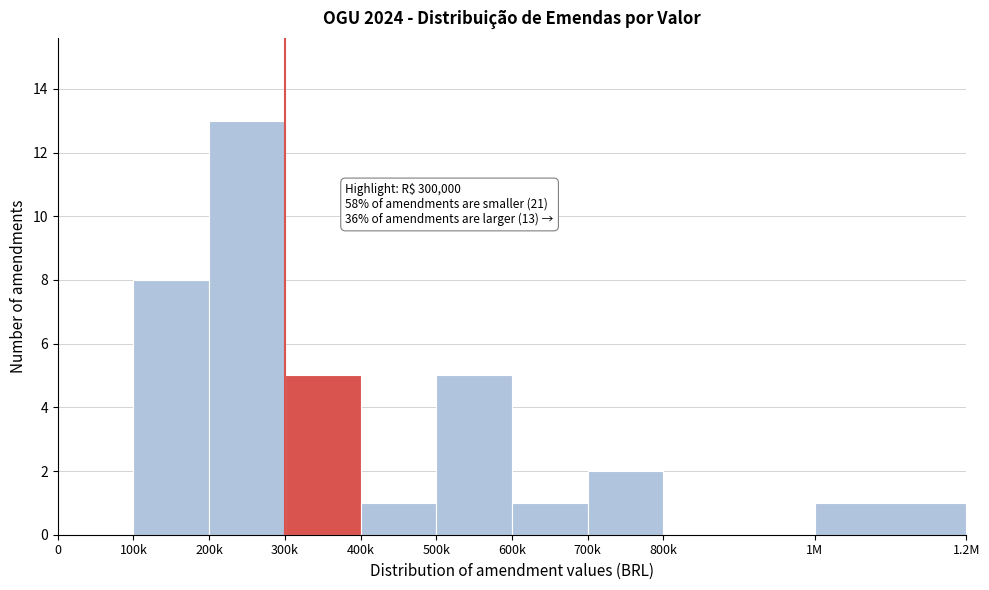

Reading right to left, list all the values displayed in this chart.

1M=1	800k=0	700k=2	600k=1	500k=5	400k=1	300k=5	200k=13	100k=8	0=0